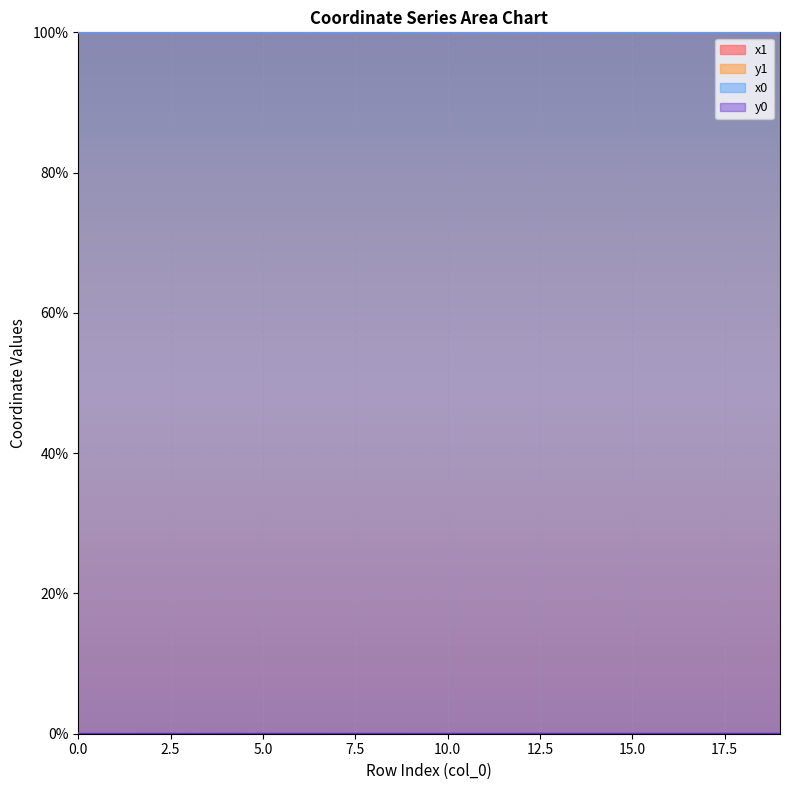

Between 1 and 2, which series saw the biggest shift?

y0